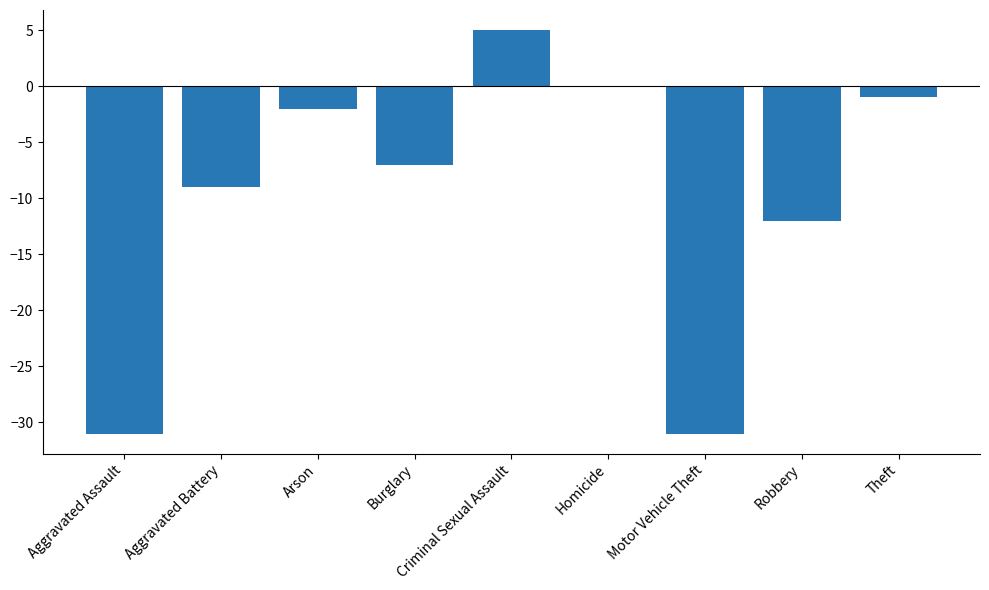

Reading left to right, list all the values displayed in this chart.

Aggravated Assault=-31	Aggravated Battery=-9	Arson=-2	Burglary=-7	Criminal Sexual Assault=5	Homicide=0	Motor Vehicle Theft=-31	Robbery=-12	Theft=-1